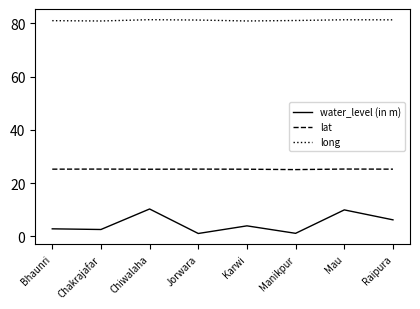

What is the difference between the second highest and minimum values in the water_level (in m) series?

8.9